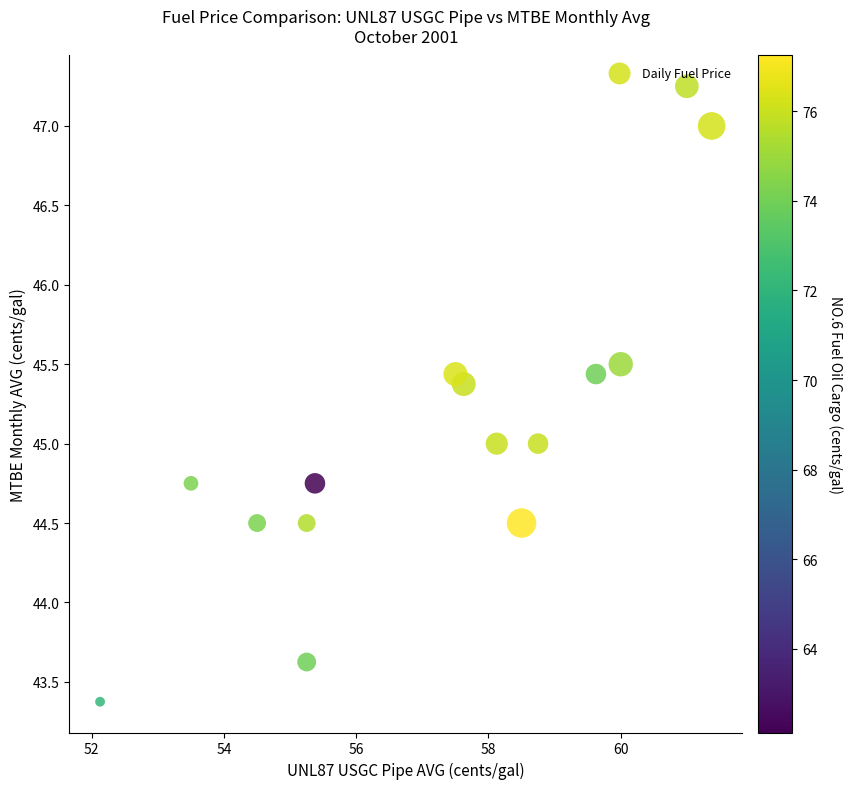

What is the range of Y values (max minus min)?

3.9